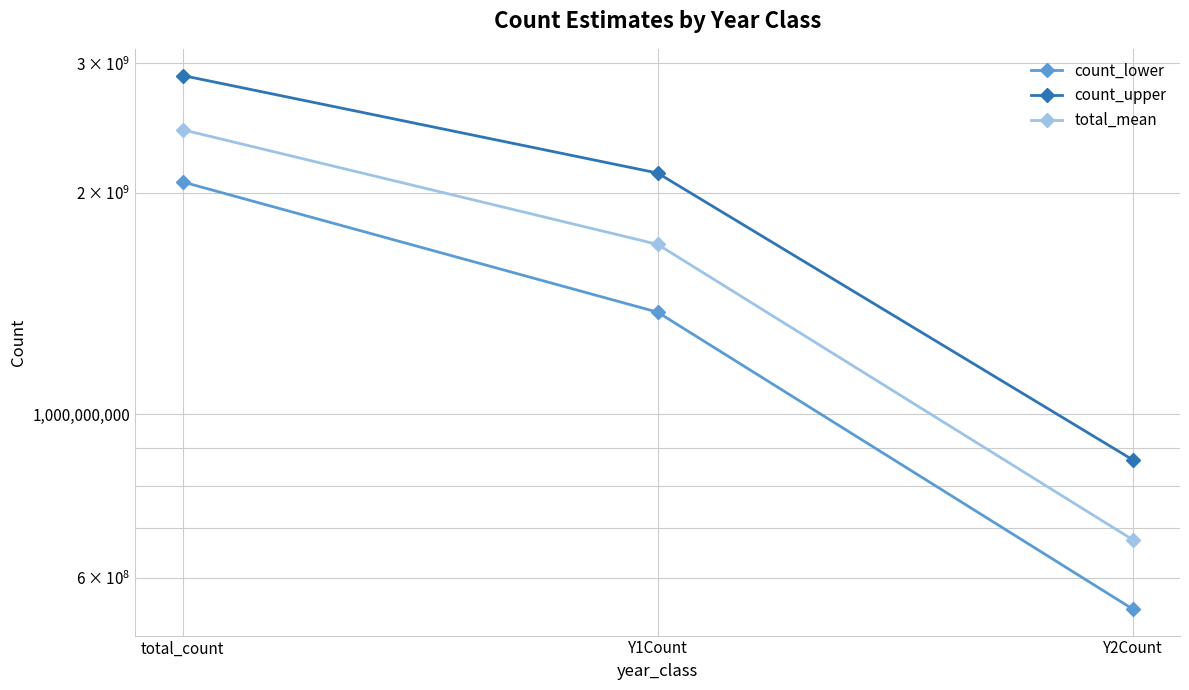

Which has a higher value, Y1Count or Y2Count?

Y1Count